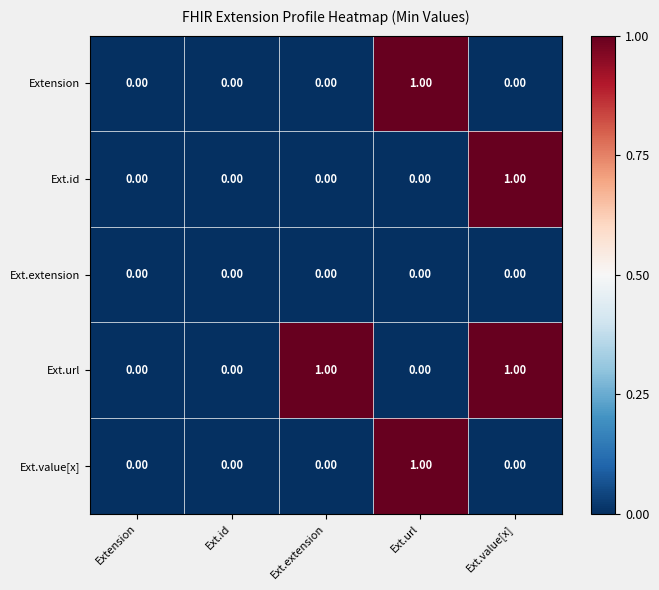

Which series has the largest total across all categories?

Ext.url